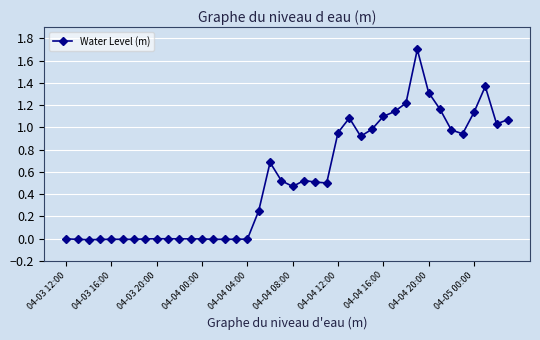

True or false: the data has more than 2 interior local peaks.

True